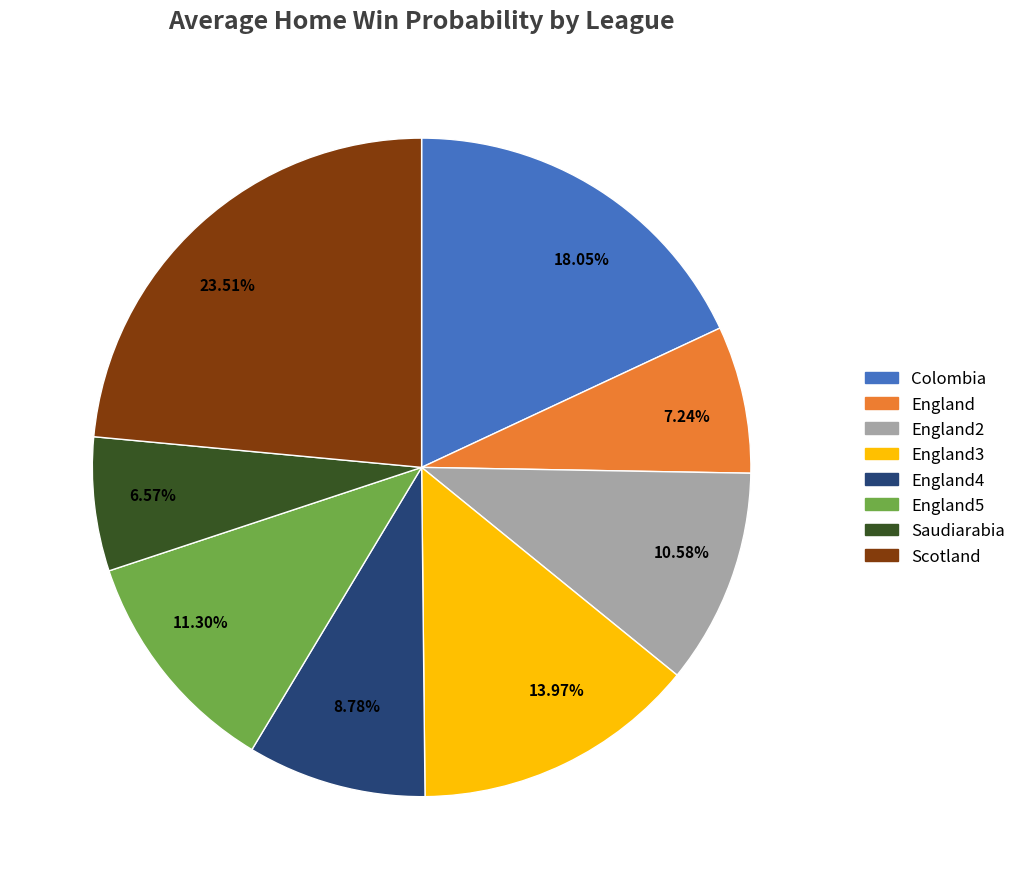

Does any single category account for the majority?

No